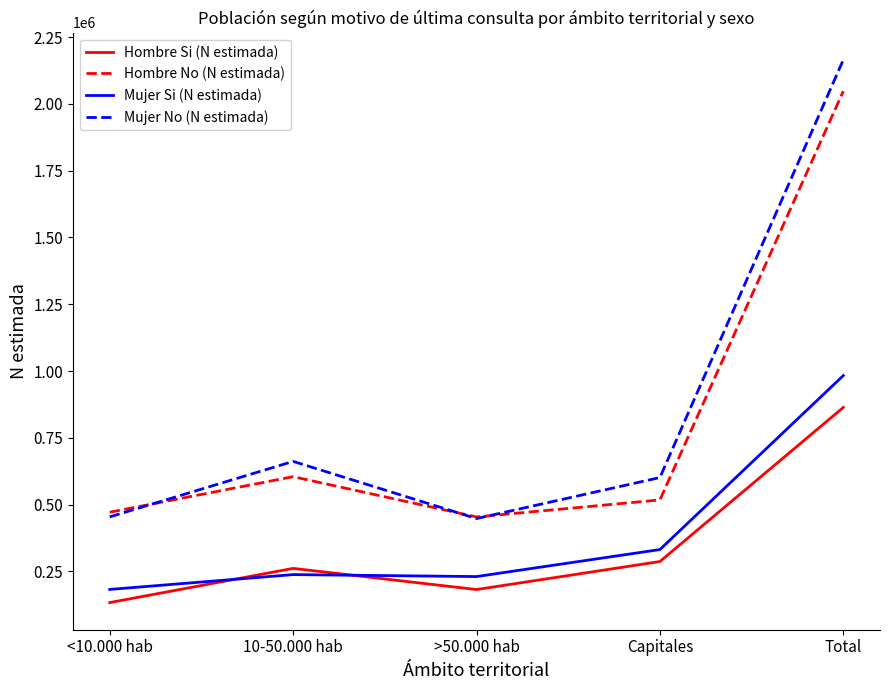

At which category does Mujer No (N estimada) reach its first local valley?

>50.000 hab